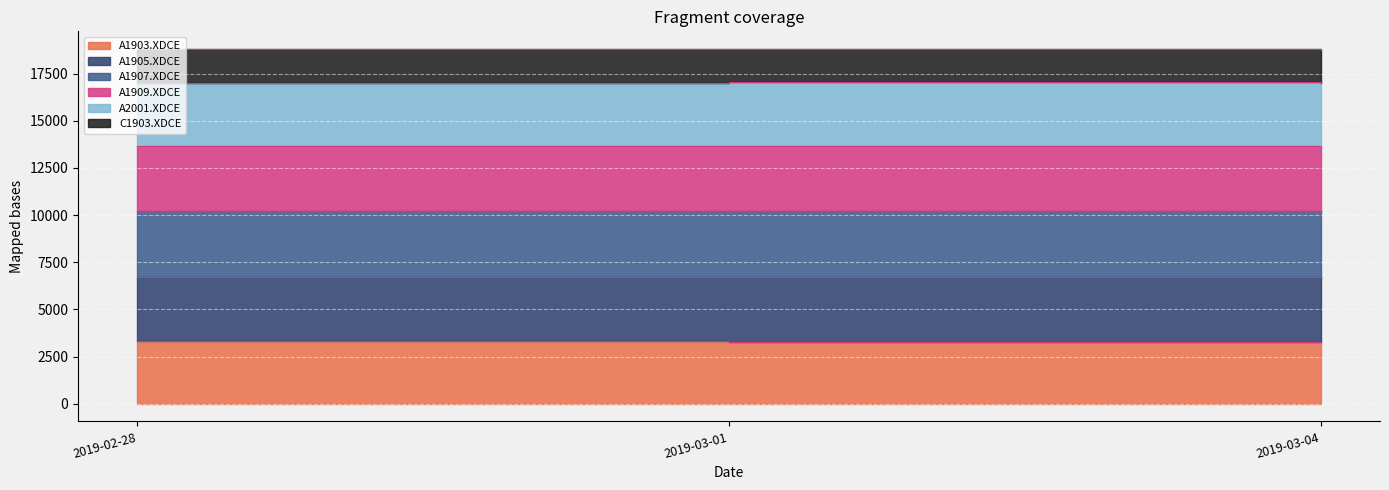

At how many categories does at least one series exceed 9642?

3